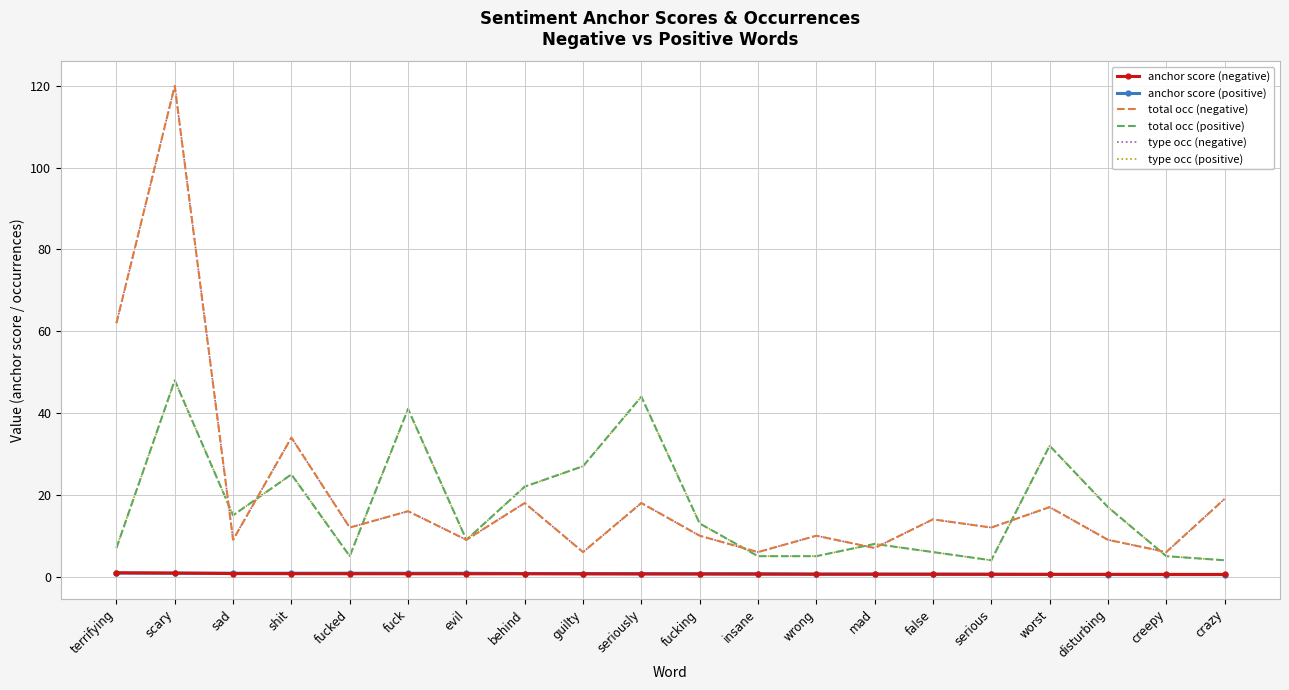

How many interior local valleys does the total occ (positive) series have?

4